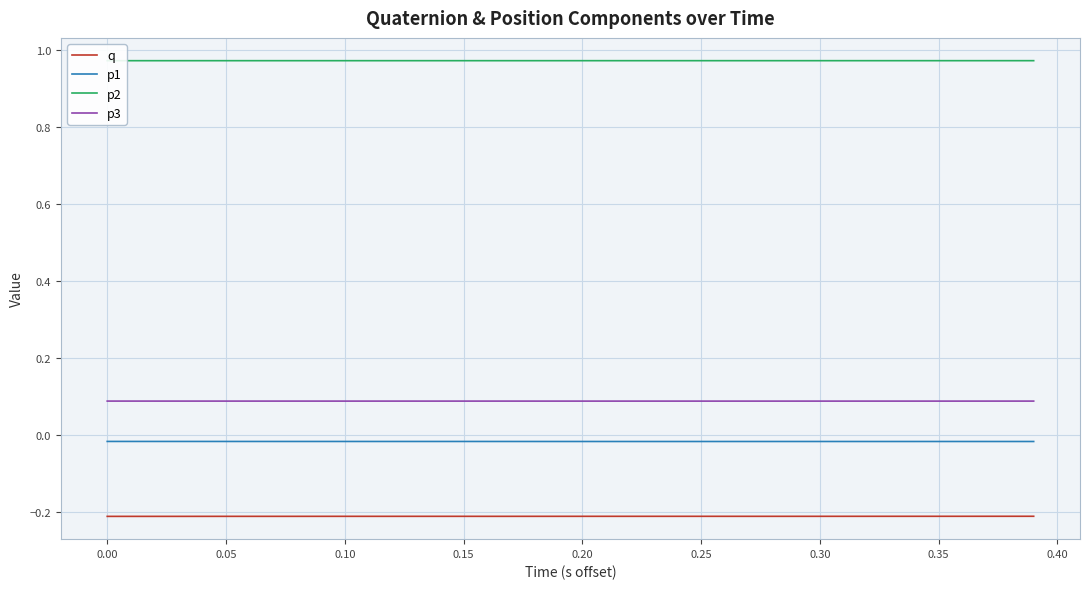

True or false: q has a value of -0.1 at 0.35.

False